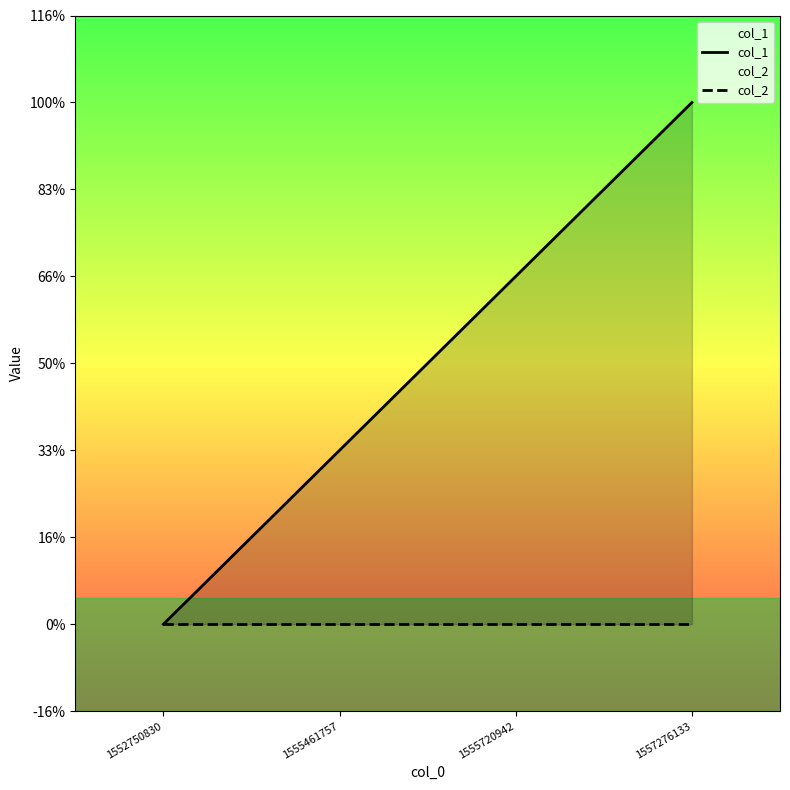

True or false: col_2 and col_1 intersect in this chart.

False